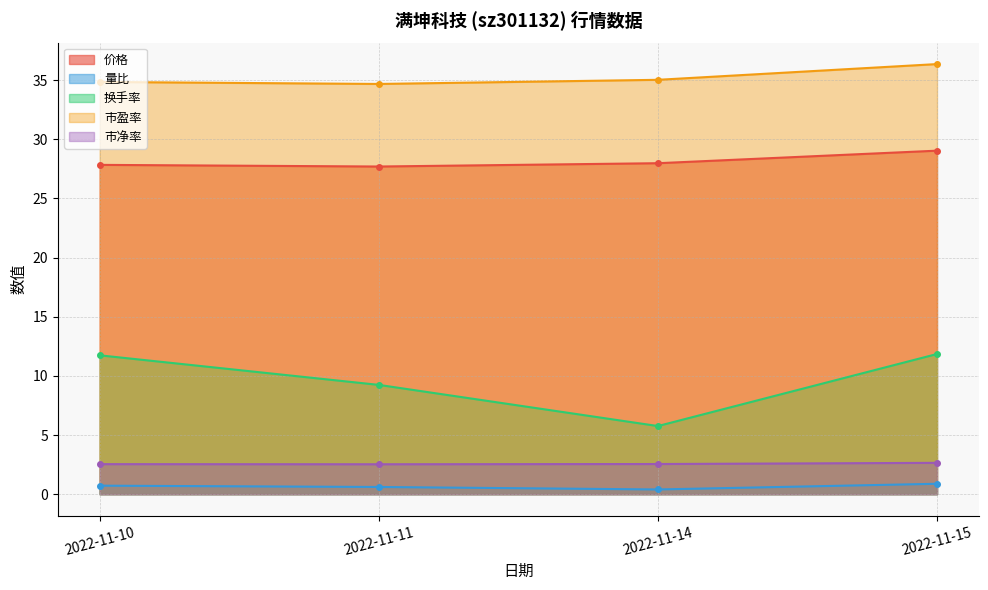

Rank the series by their maximum value, from highest to lowest.

市盈率, 价格, 换手率, 市净率, 量比